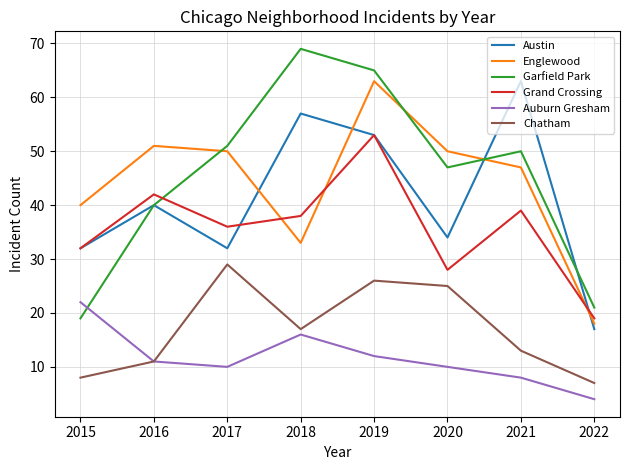

True or false: Garfield Park and Chatham intersect in this chart.

False